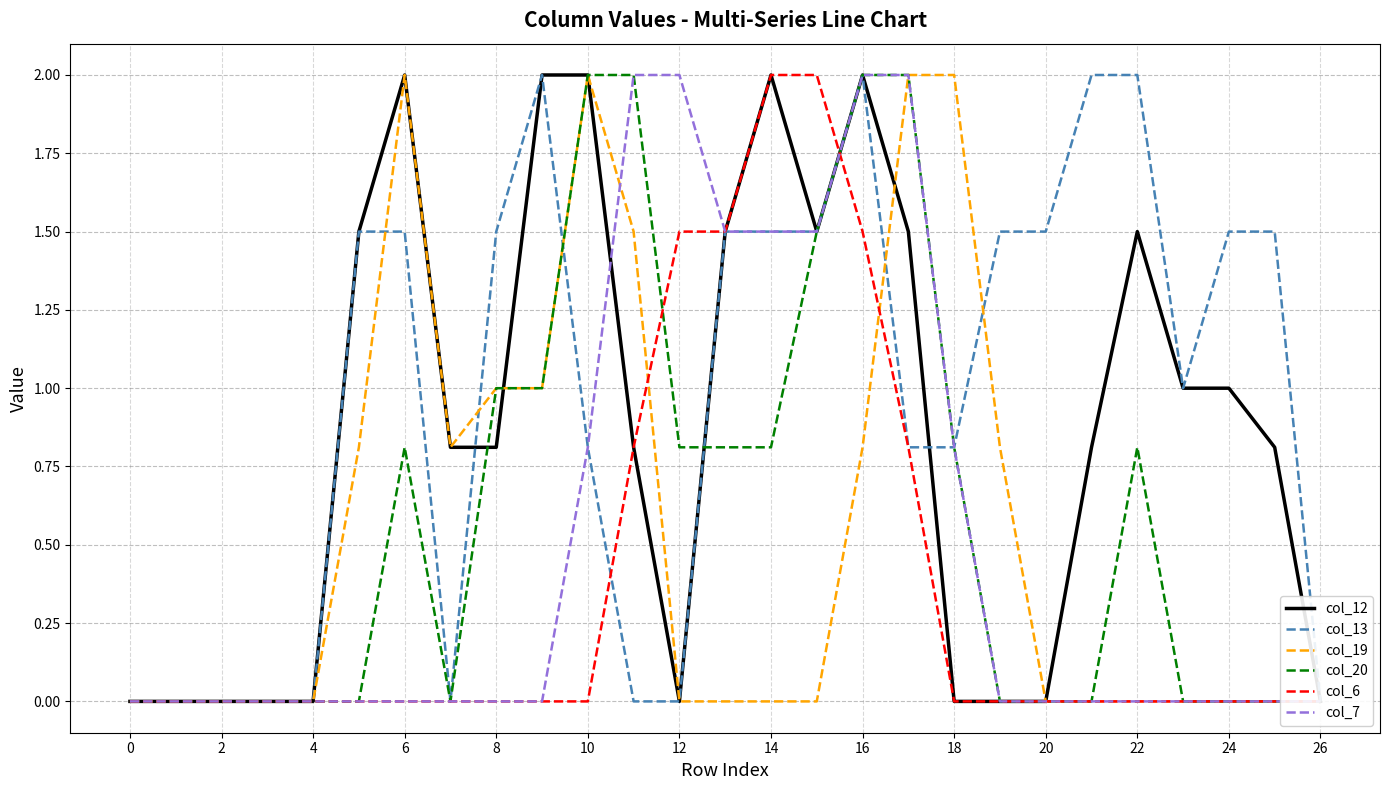

Reading left to right, what are all the values shown in this chart?

col_12: 0.0	0.0	0.0	0.0	0.0	1.5	2.0	0.8	0.8	2.0	2.0	0.8	0.0	1.5	2.0	1.5	2.0	1.5	0.0	0.0	0.0	0.8	1.5	1.0	1.0	0.8	0.0
col_13: 0.0	0.0	0.0	0.0	0.0	1.5	1.5	0.0	1.5	2.0	0.8	0.0	0.0	1.5	1.5	1.5	2.0	0.8	0.8	1.5	1.5	2.0	2.0	1.0	1.5	1.5	0.0
col_19: 0.0	0.0	0.0	0.0	0.0	0.8	2.0	0.8	1.0	1.0	2.0	1.5	0.0	0.0	0.0	0.0	0.8	2.0	2.0	0.8	0.0	0.0	0.0	0.0	0.0	0.0	0.0
col_20: 0.0	0.0	0.0	0.0	0.0	0.0	0.8	0.0	1.0	1.0	2.0	2.0	0.8	0.8	0.8	1.5	2.0	2.0	0.8	0.0	0.0	0.0	0.8	0.0	0.0	0.0	0.0
col_6: 0.0	0.0	0.0	0.0	0.0	0.0	0.0	0.0	0.0	0.0	0.0	0.8	1.5	1.5	2.0	2.0	1.5	0.8	0.0	0.0	0.0	0.0	0.0	0.0	0.0	0.0	0.0
col_7: 0.0	0.0	0.0	0.0	0.0	0.0	0.0	0.0	0.0	0.0	0.8	2.0	2.0	1.5	1.5	1.5	2.0	2.0	0.8	0.0	0.0	0.0	0.0	0.0	0.0	0.0	0.0